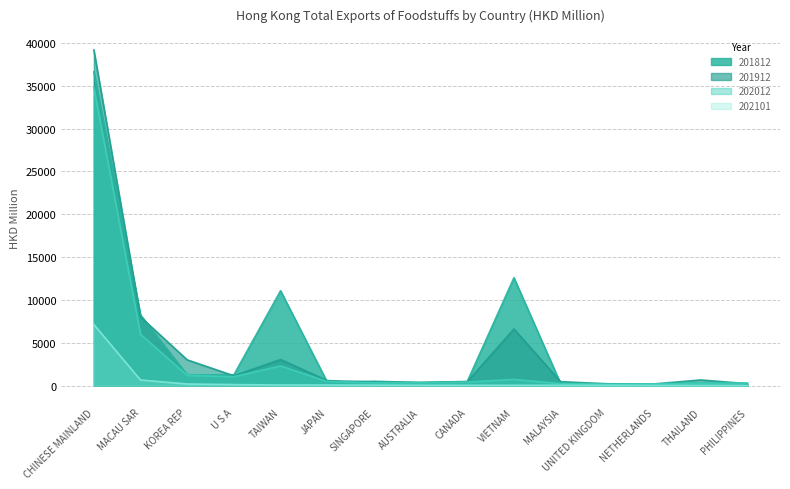

What is the sum of the 201912 values at THAILAND and AUSTRALIA?

1004.8